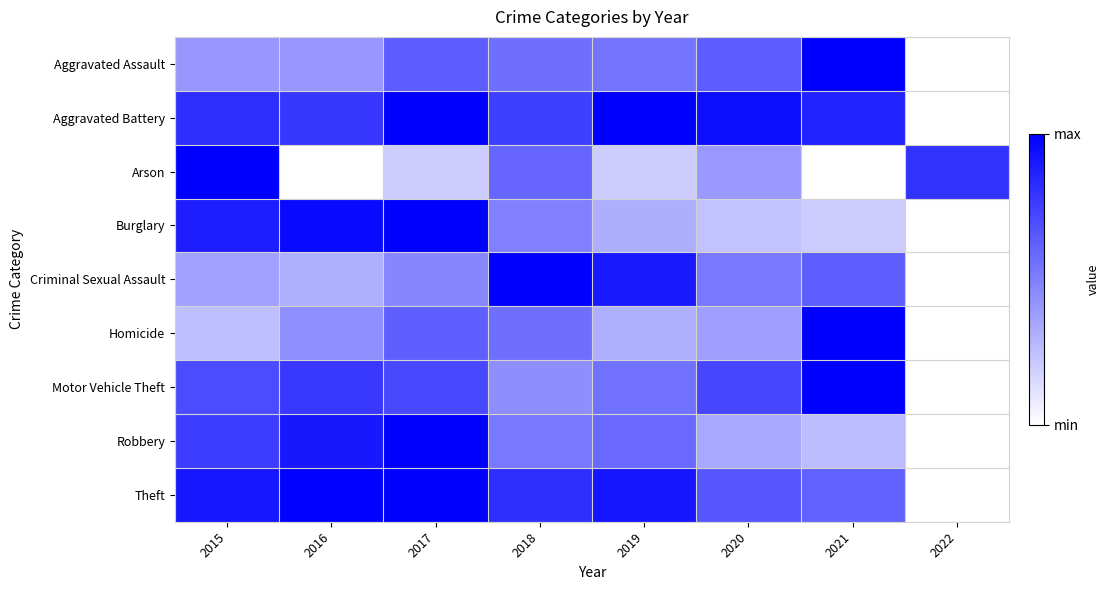

At how many categories does at least one series exceed 0?

8